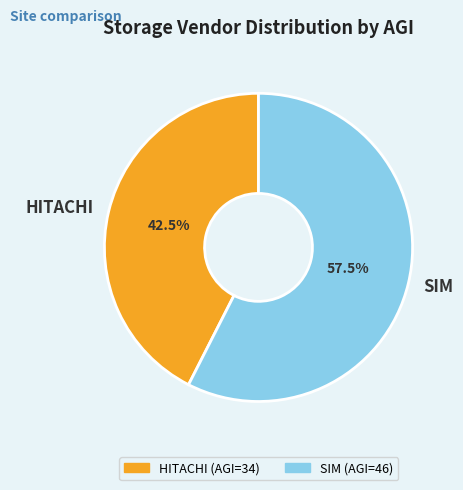

Count the number of slices in the pie.

2